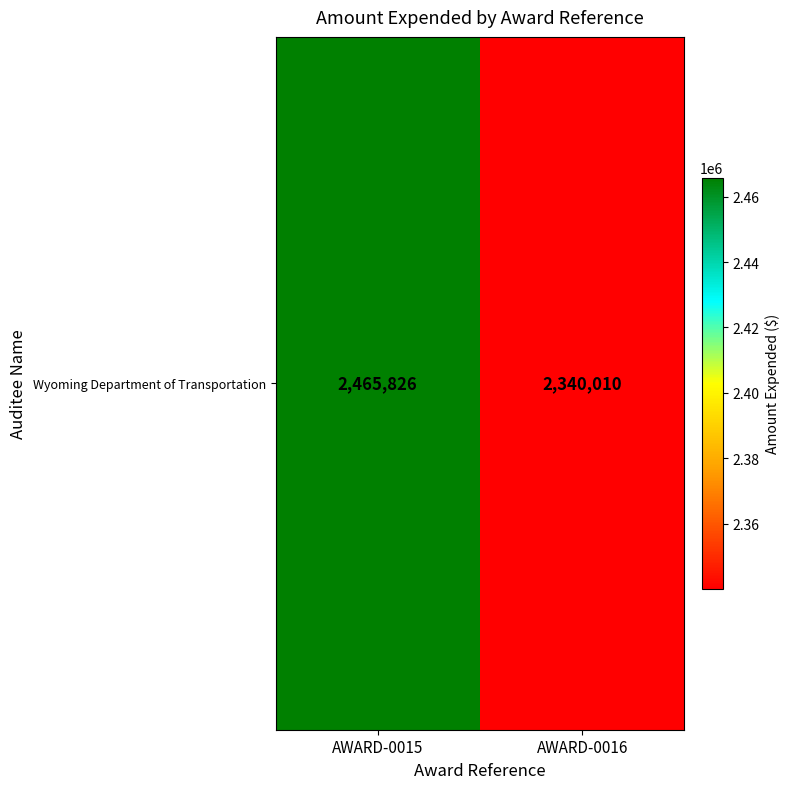

What is the difference between the maximum and minimum values?

125816